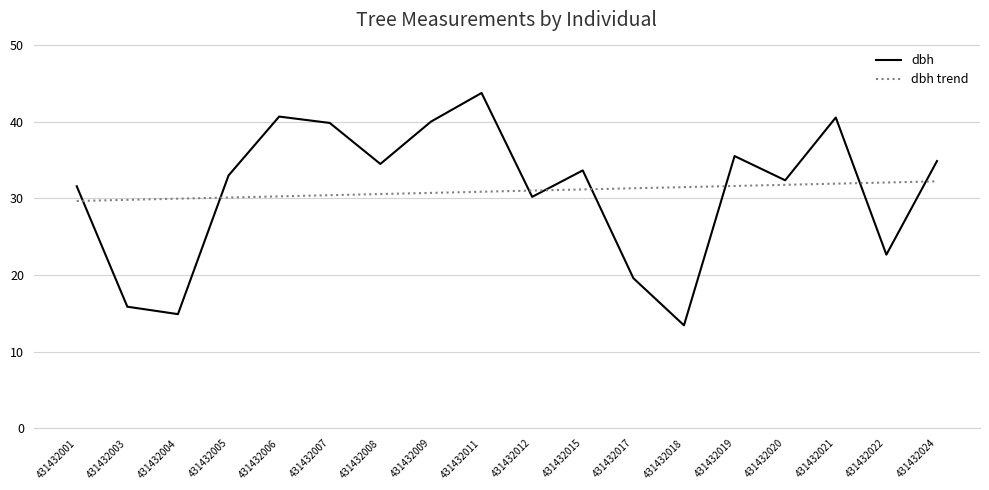

What is the average value of the dbh series?

30.9